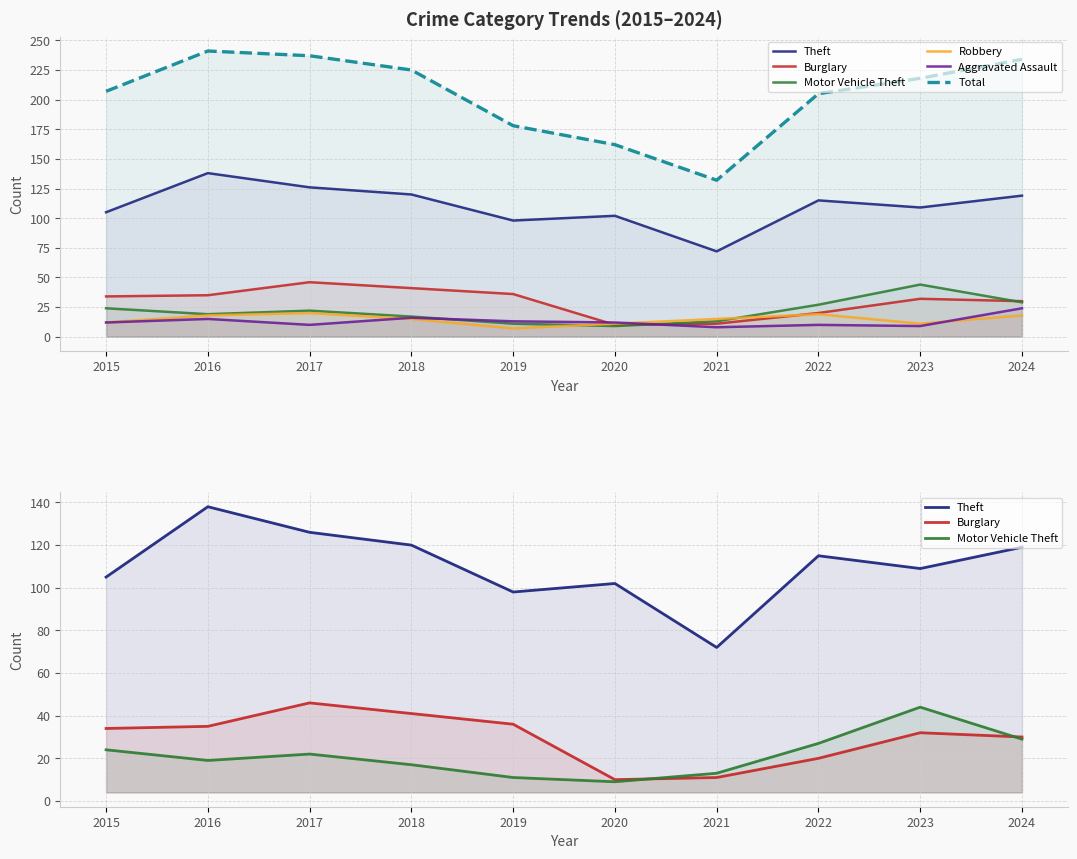

Where does the Aggravated Assault series first go above 12?

2016